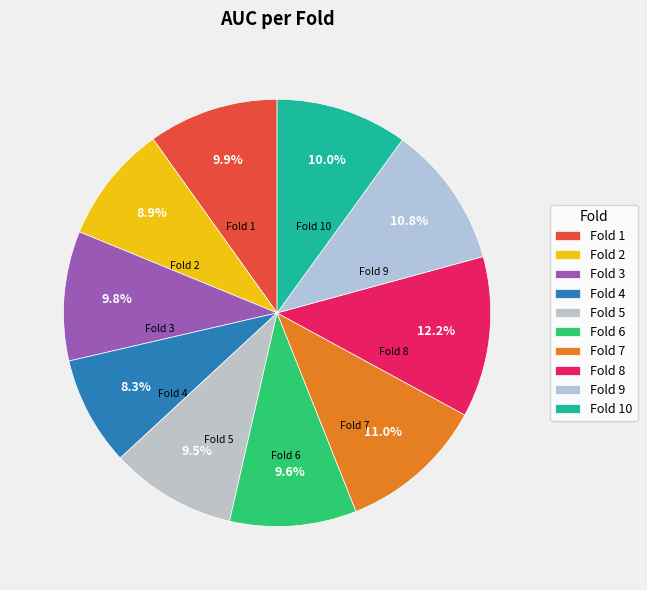

Is it true that Fold 8 is 6% of the pie?

False